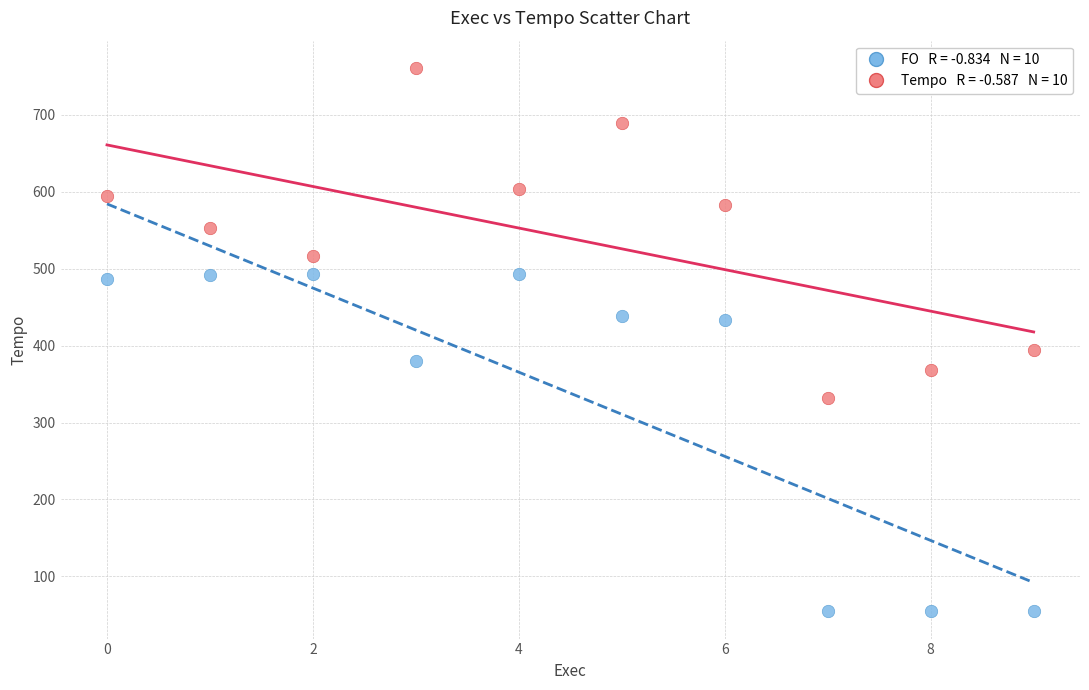

Across all data points, what is the range of Y values (max minus min)?

706.7